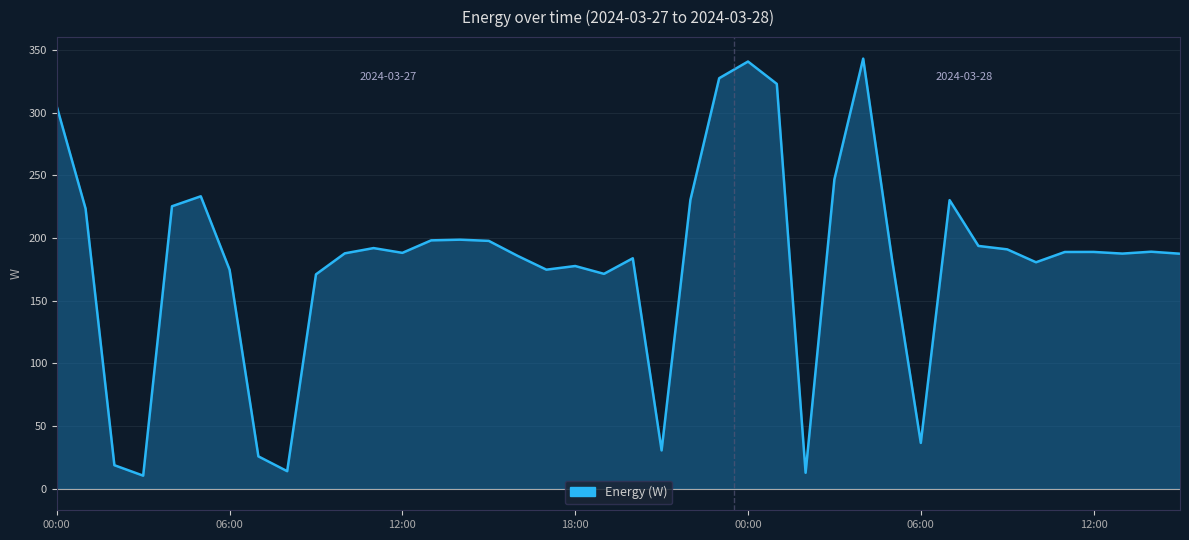

What is the maximum value shown in the chart?

343.0